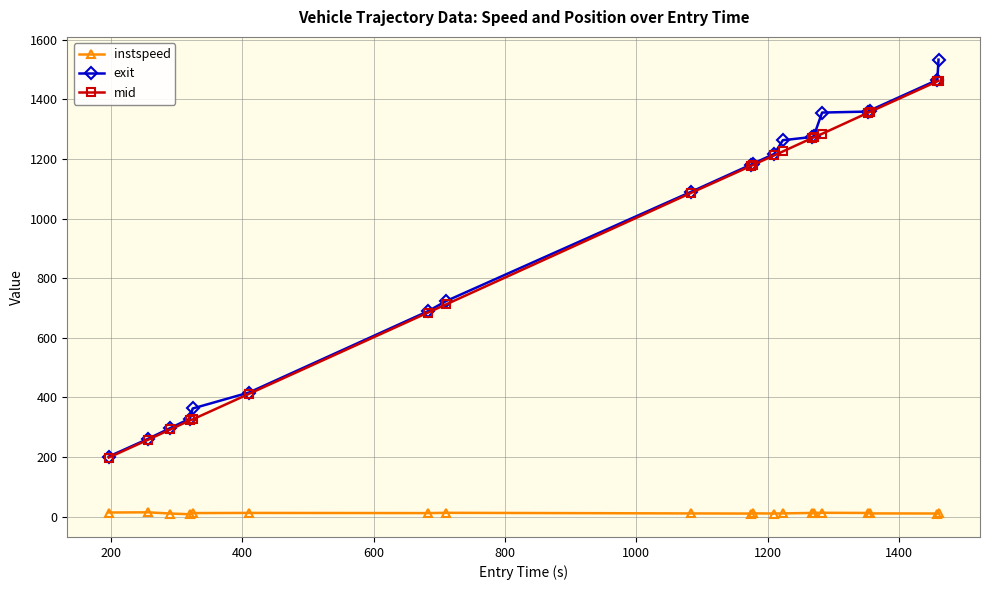

What is the difference between the second highest and second lowest values in the exit series?

1203.8